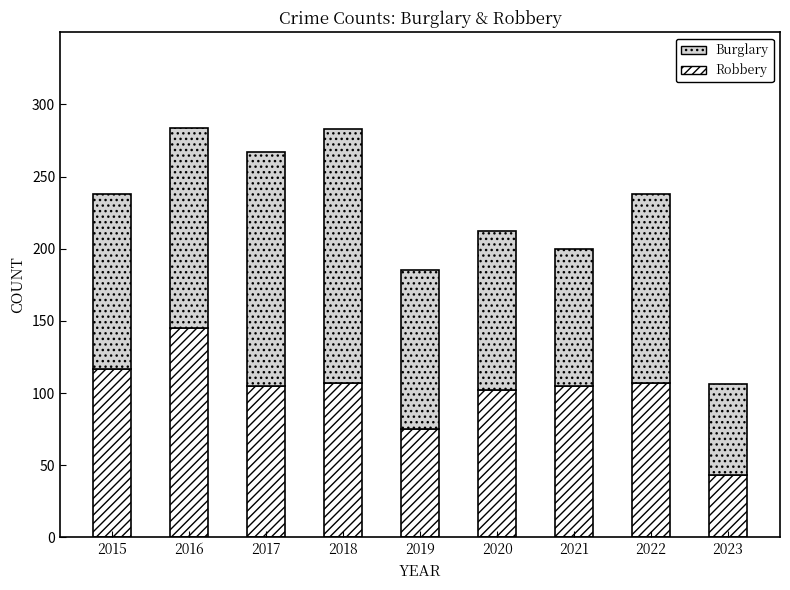

Are the bars horizontal?

No